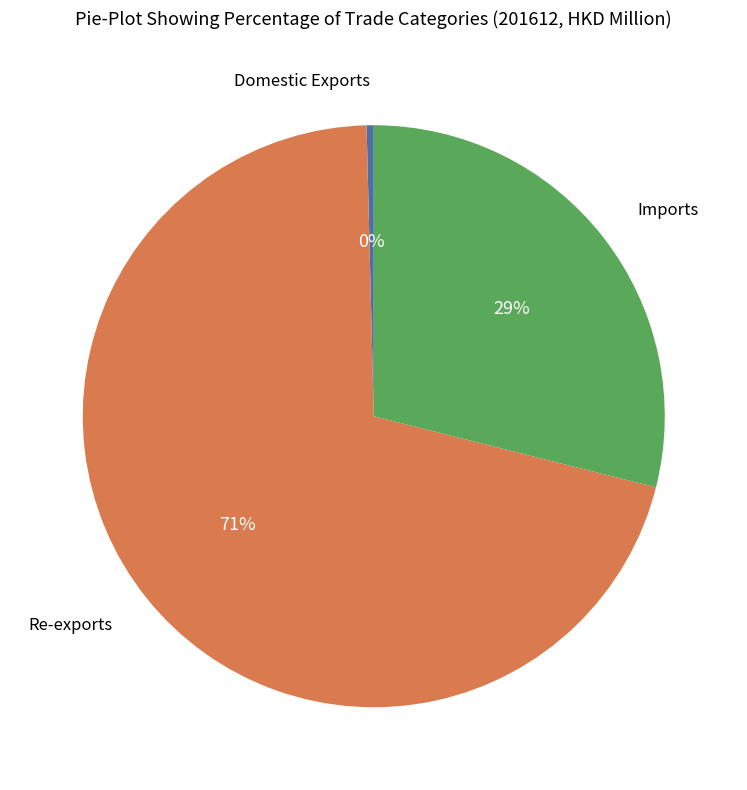

To the nearest percent, what is the average slice percentage?

33%